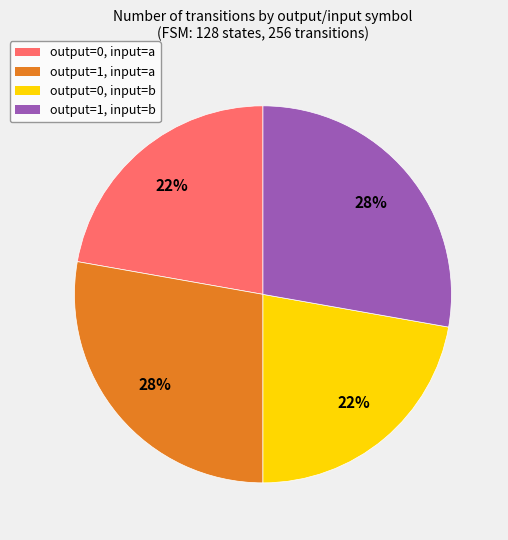

Is there a majority slice in this chart?

No